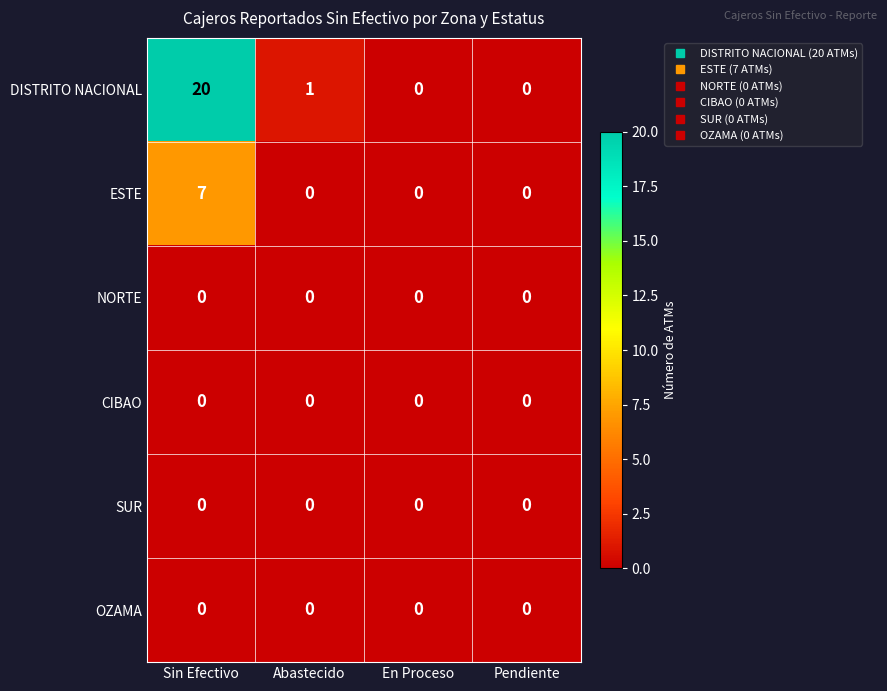

True or false: DISTRITO NACIONAL has a value of 28 at Sin Efectivo.

False